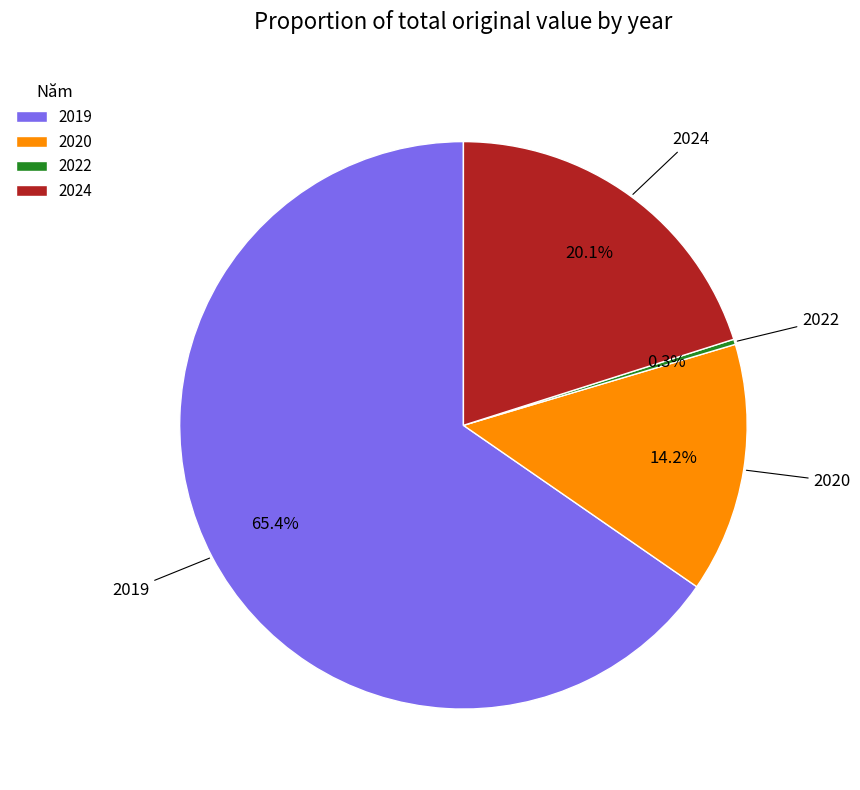

To the nearest percent, what is the combined percentage of 2024 and 2020?

34%